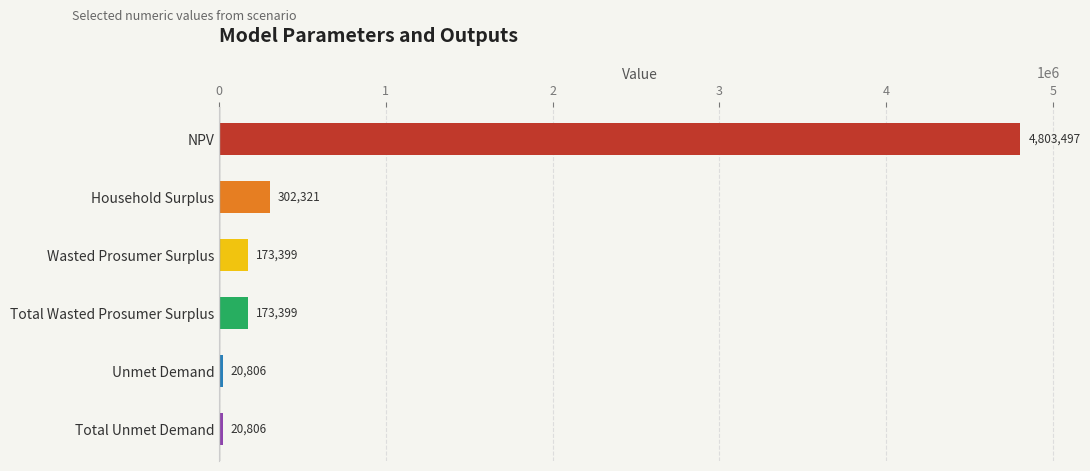

What is the average value?

915704.7